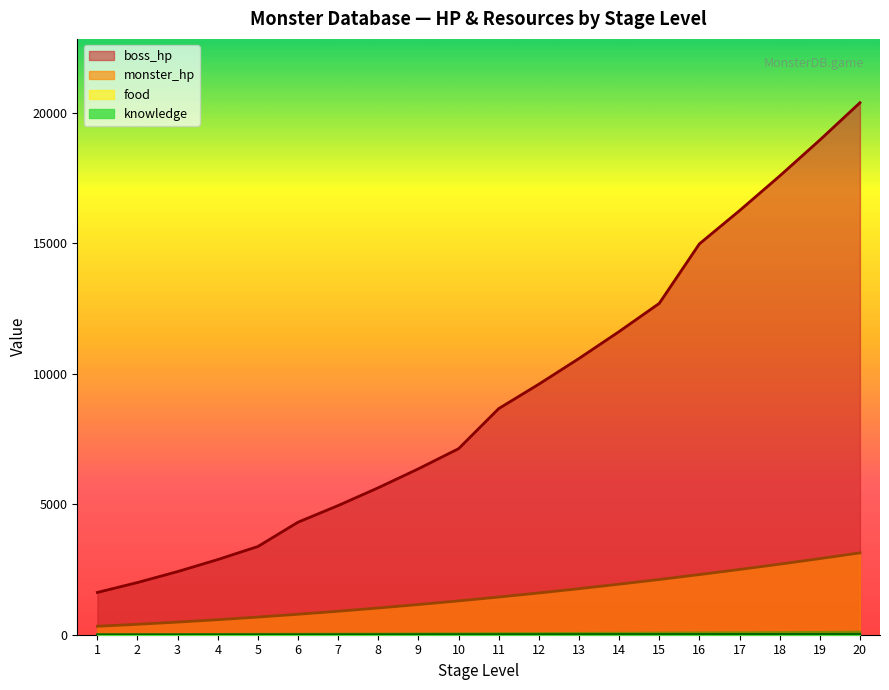

The value of monster_hp at 7 is 900. True or false?

True